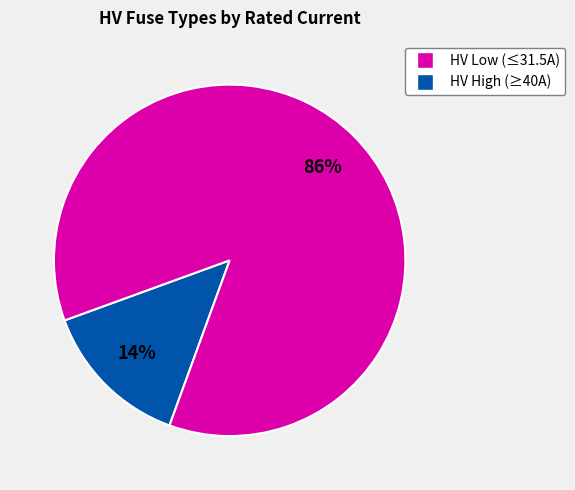

To the nearest percent, what is the difference between the largest and smallest slice percentages?

72%